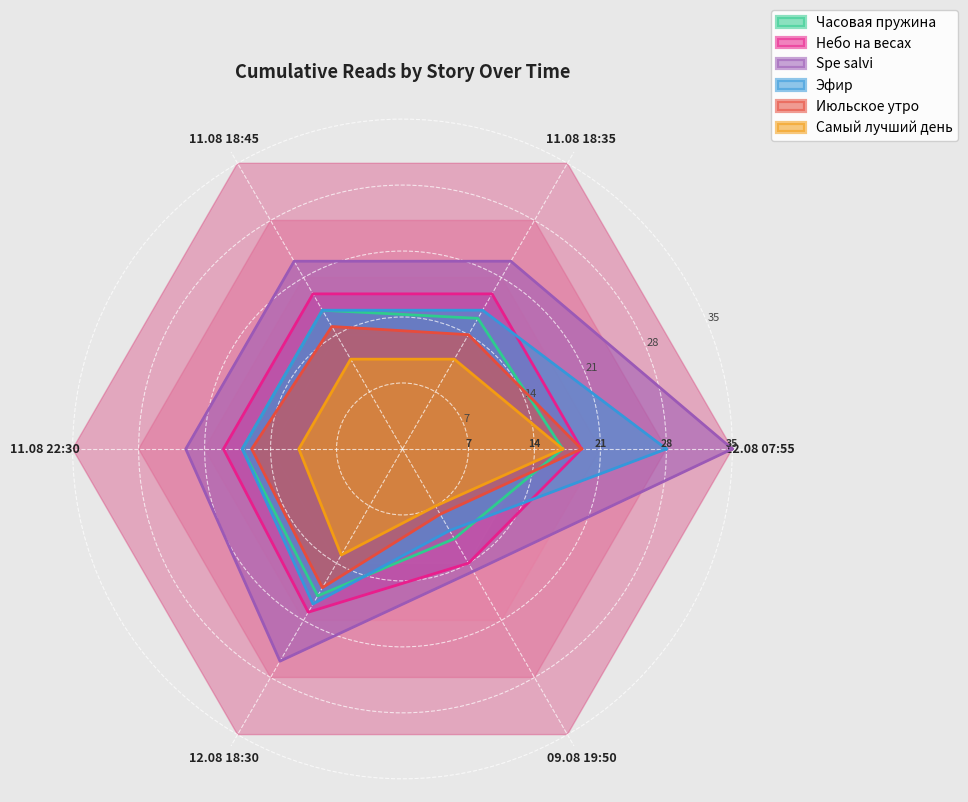

True or false: Эфир and Spe salvi cross at least once.

False